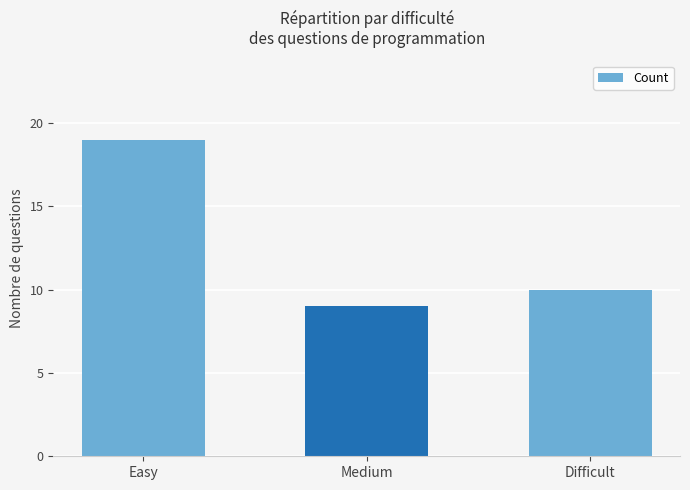

Reading left to right, extract all data points from this chart.

19	9	10